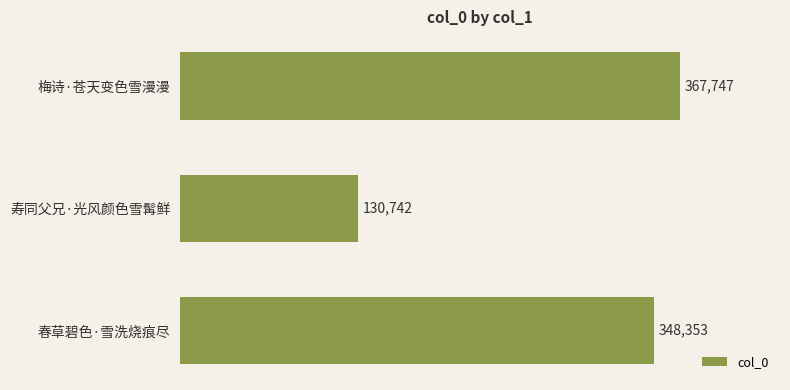

What is the difference between the maximum and minimum values?

237005